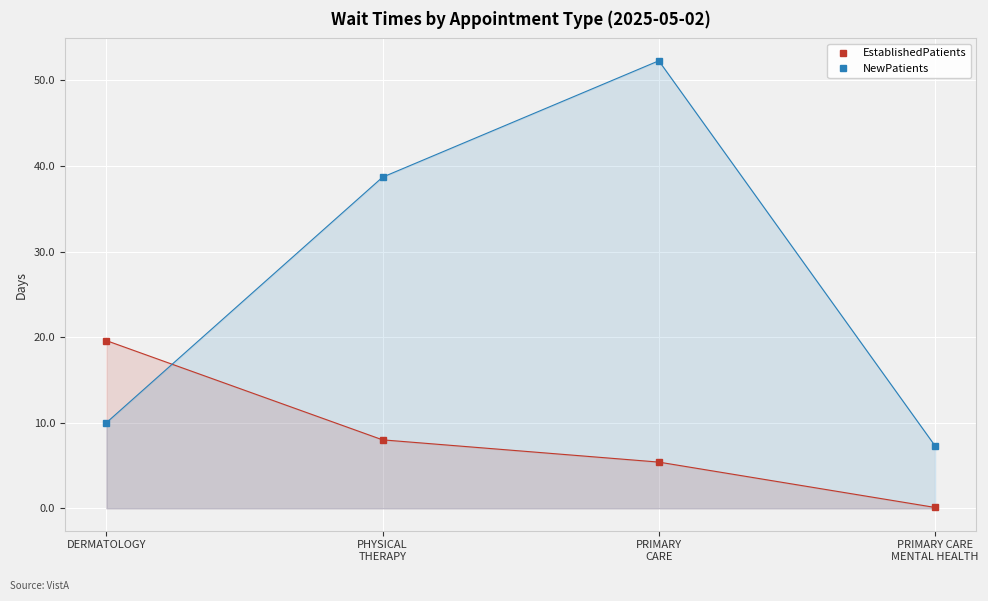

List the labels in order of EstablishedPatients value, smallest first.

PRIMARY CARE
MENTAL HEALTH, PRIMARY
CARE, PHYSICAL
THERAPY, DERMATOLOGY